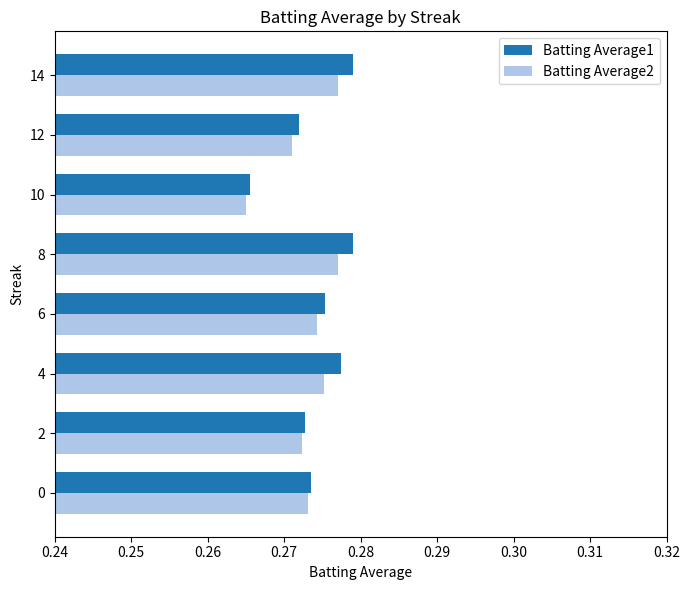

What is the total value across all series at 2?

0.5